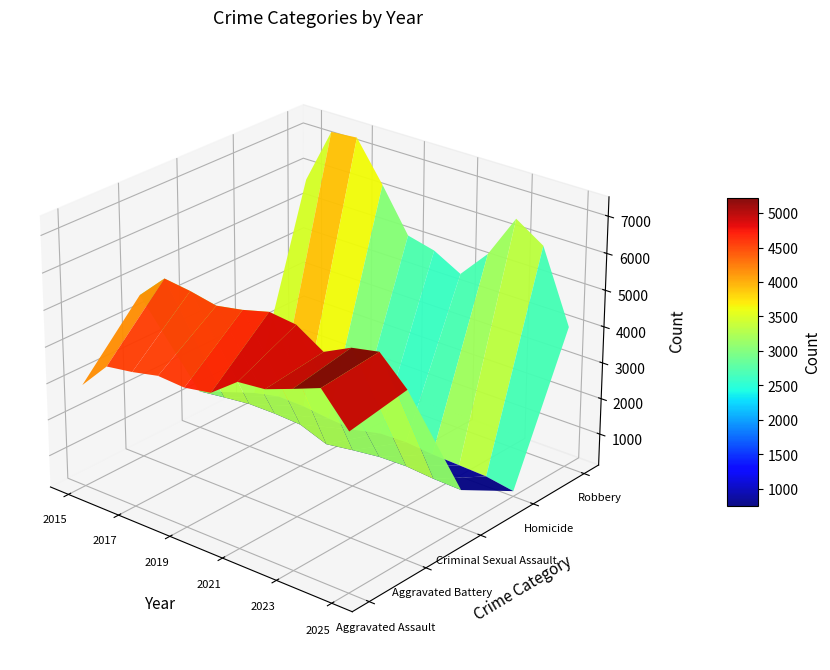

Is it true that Criminal Sexual Assault equals 415 at 2021?

False